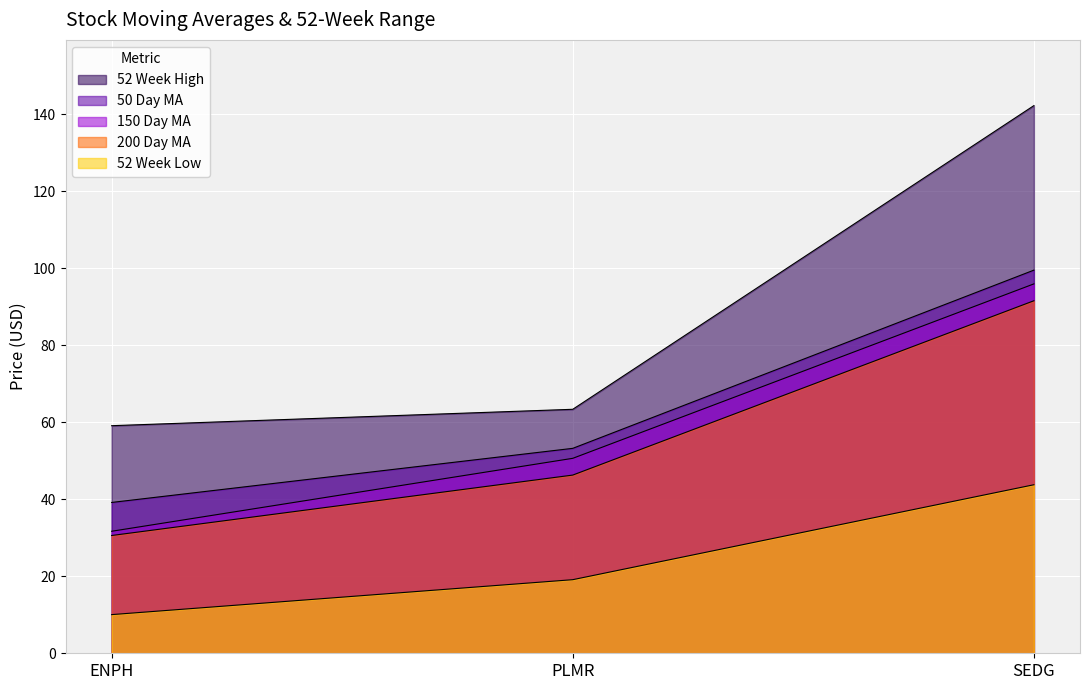

Rank the series at ENPH from highest to lowest value.

52 Week High, 50 Day MA, 150 Day MA, 200 Day MA, 52 Week Low